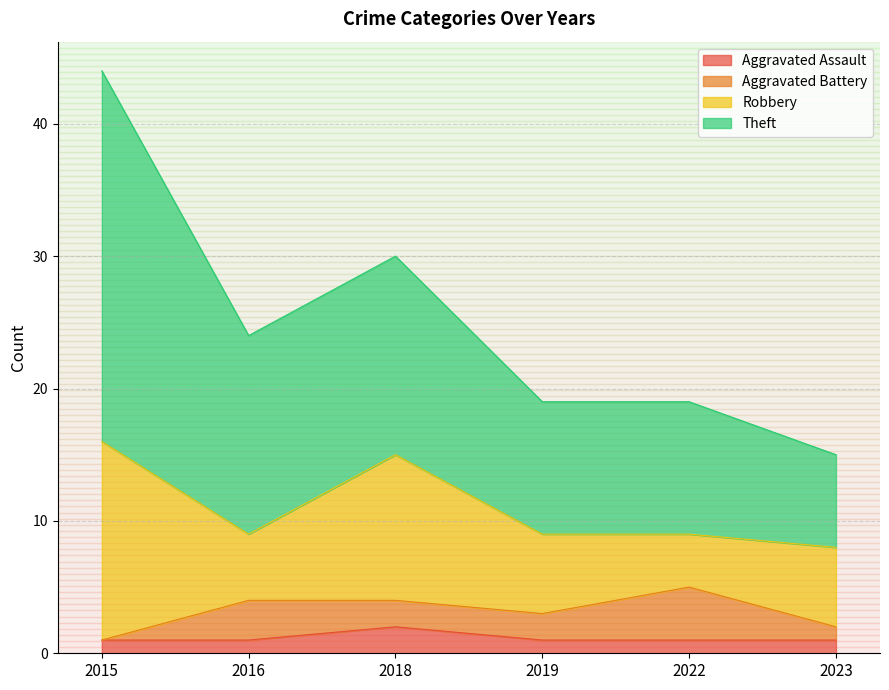

Which series has the largest range (max minus min)?

Theft